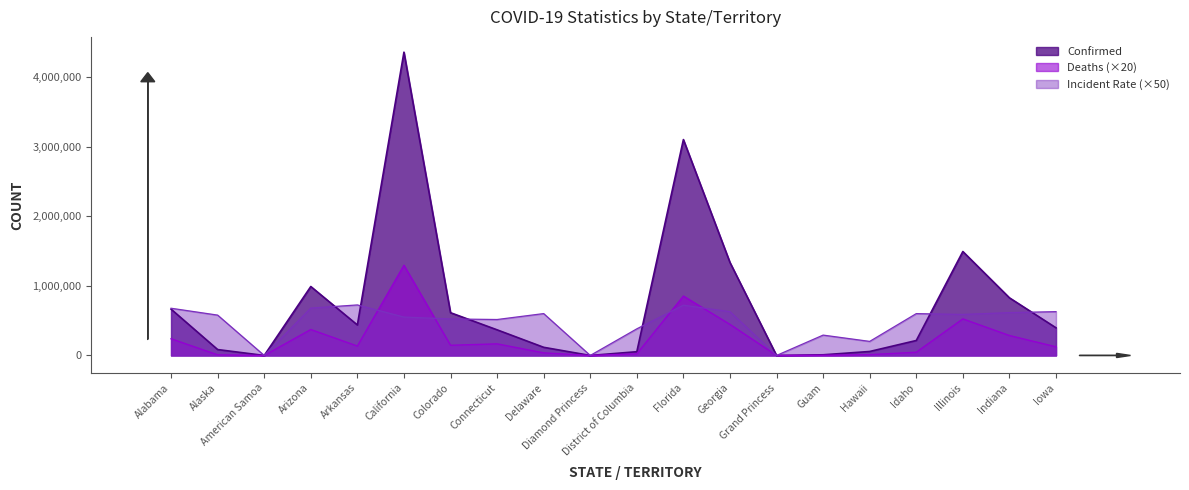

In Deaths, how many points are higher than both neighbors (excluding endpoints)?

5